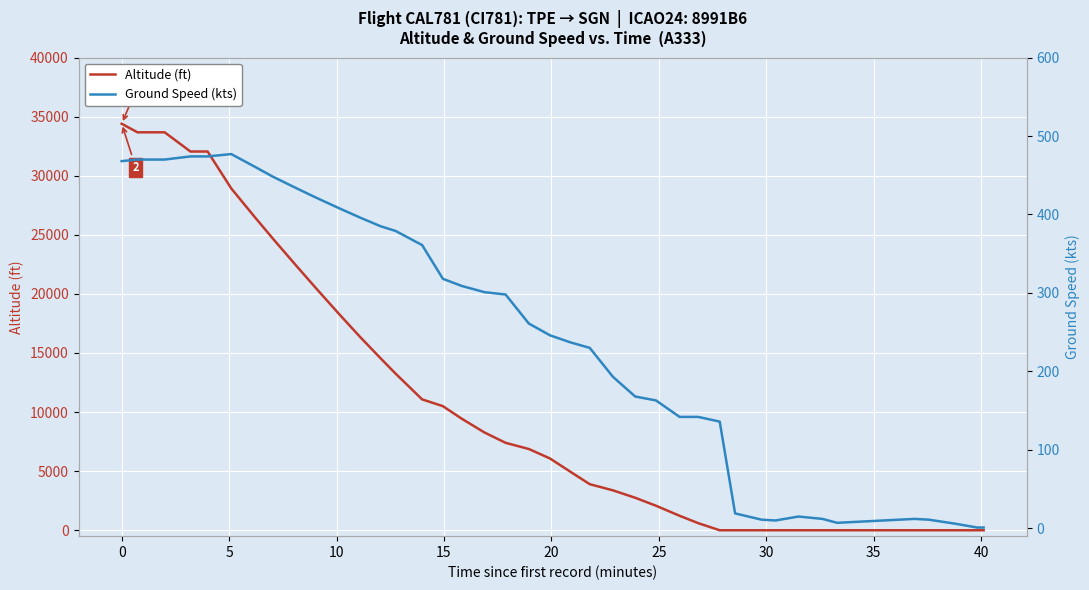

What is the lowest value of the Ground Speed (kts) series?

1